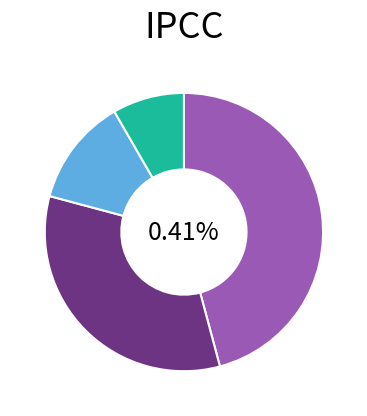

Is the sum of score_3 and score_0 greater than half?

Yes